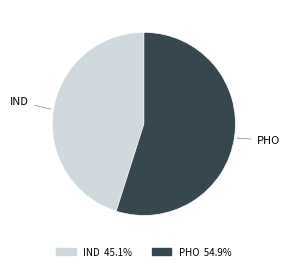

Rank the categories by value from lowest to highest.

IND, PHO